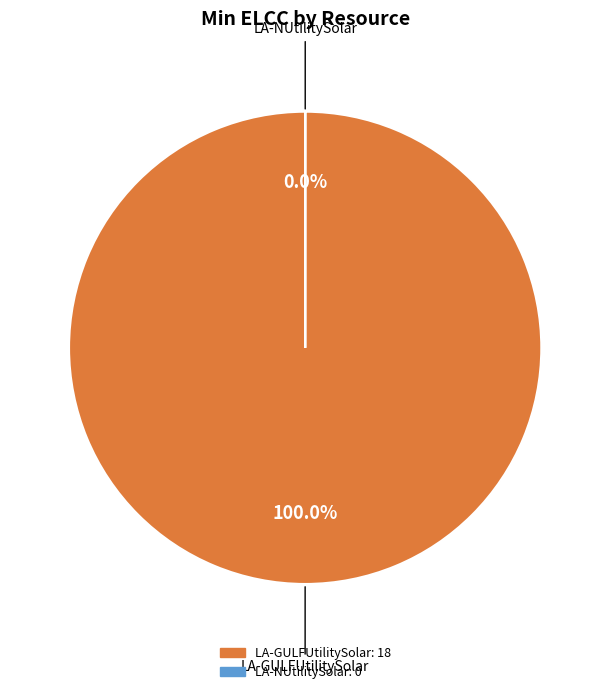

To the nearest percent, what is the combined percentage of LA-NUtilitySolar and LA-GULFUtilitySolar?

100%